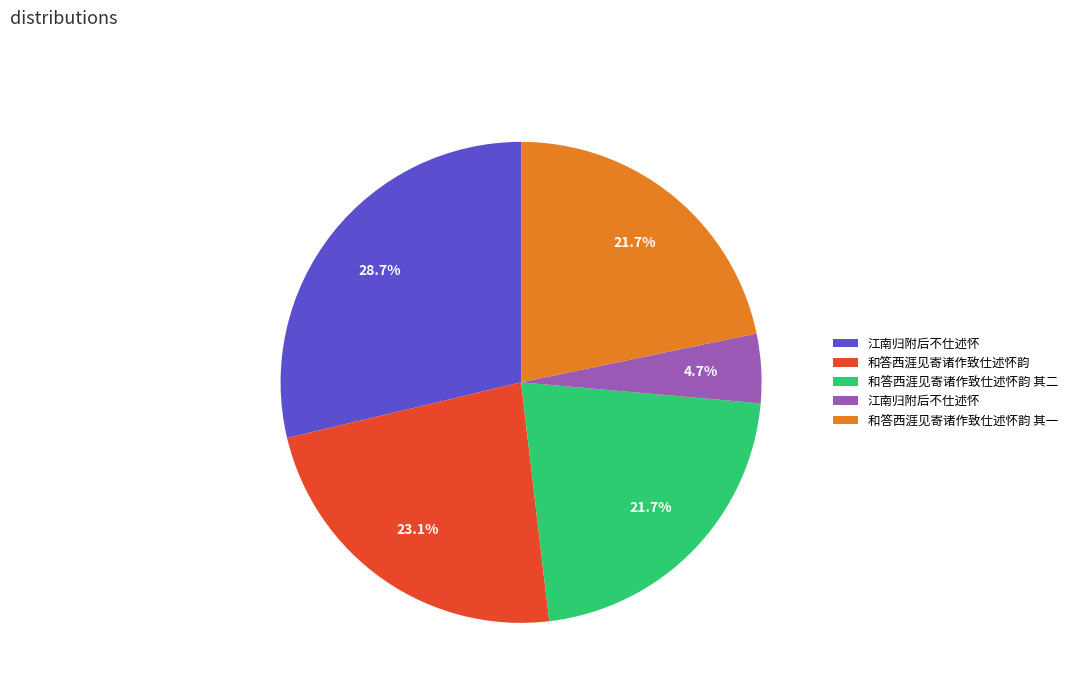

Is there a majority slice in this chart?

No